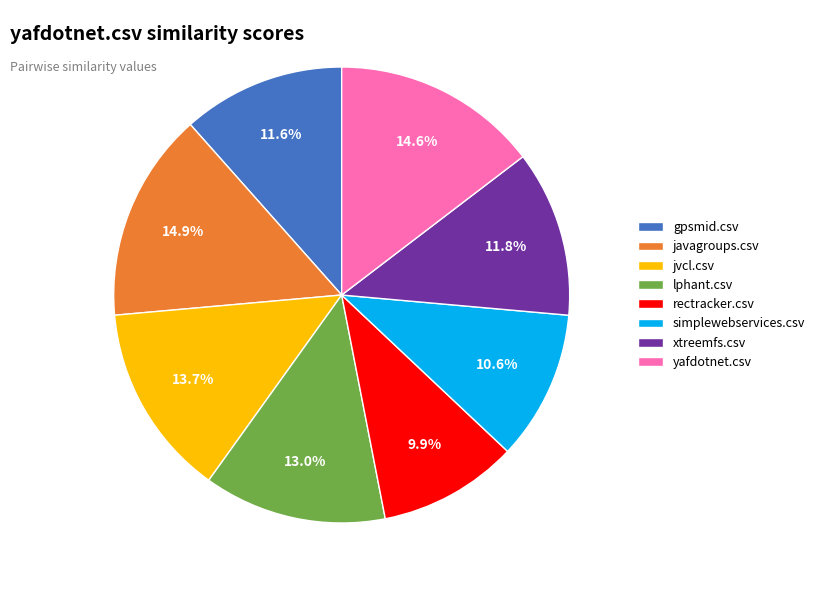

To the nearest percent, what is the combined percentage of javagroups.csv and gpsmid.csv?

26%